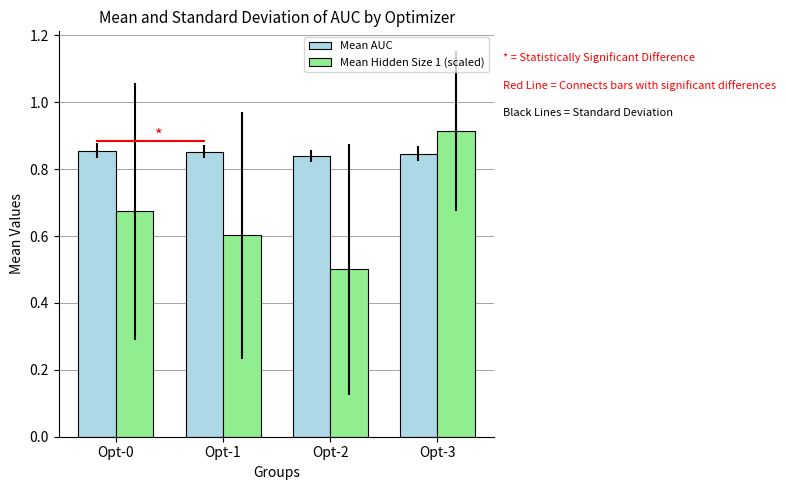

What is the total value across all series at Opt-1?

1.5